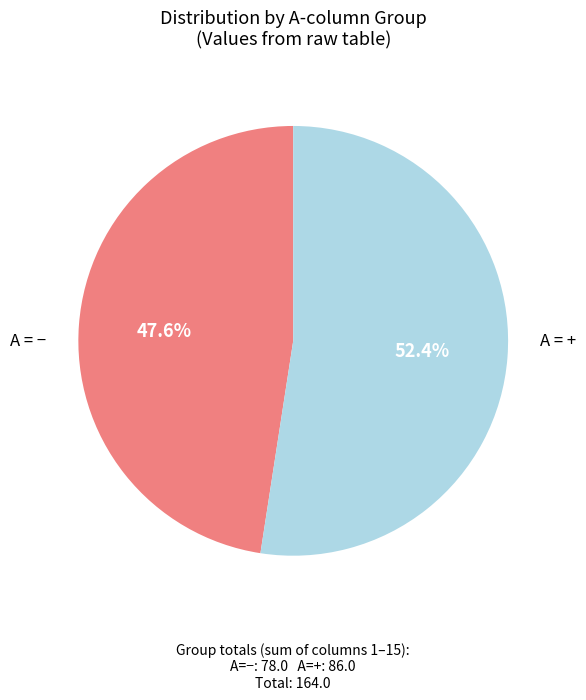

Is there any slice that represents more than half of the pie?

Yes